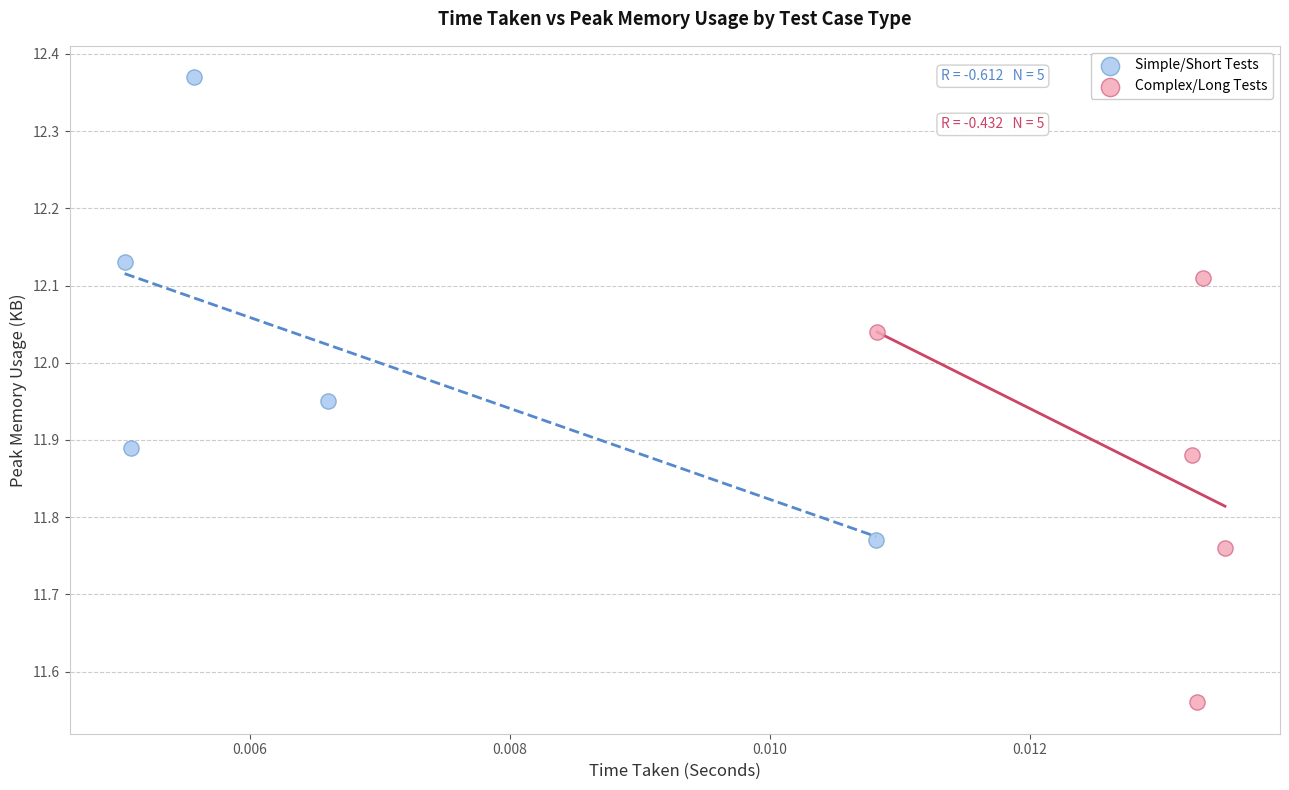

Which series has the widest spread of Y values?

Simple/Short Tests